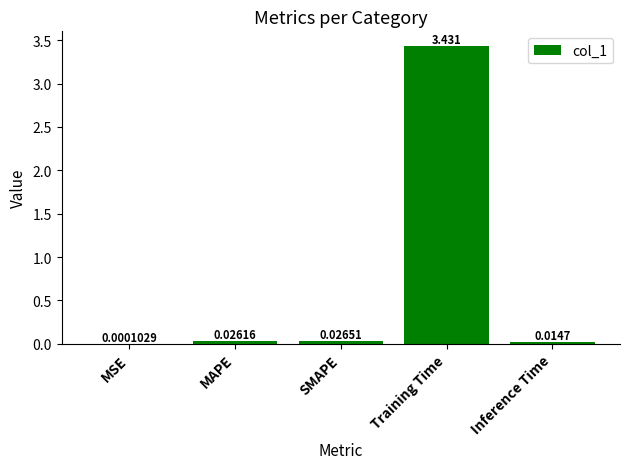

How many categories are shown in the chart?

5